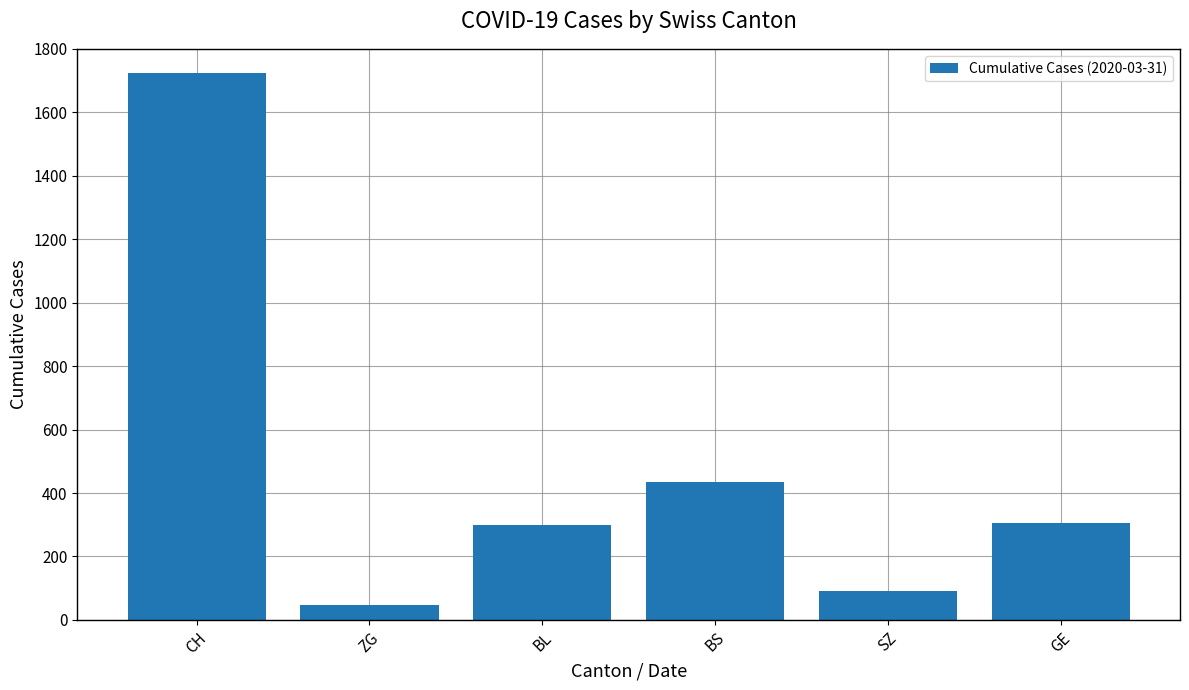

What position from the left is BL?

3